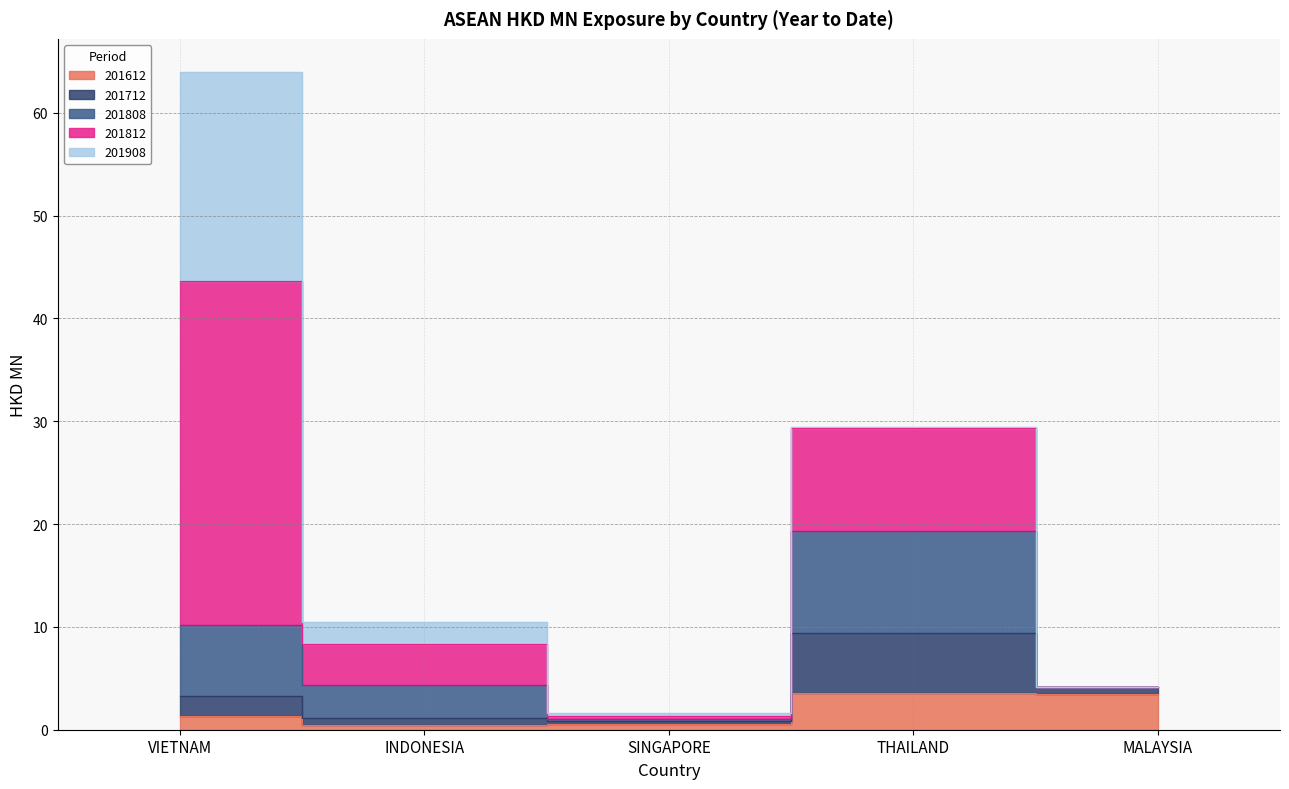

The 201612 series shows 1.0 at SINGAPORE. True or false?

False